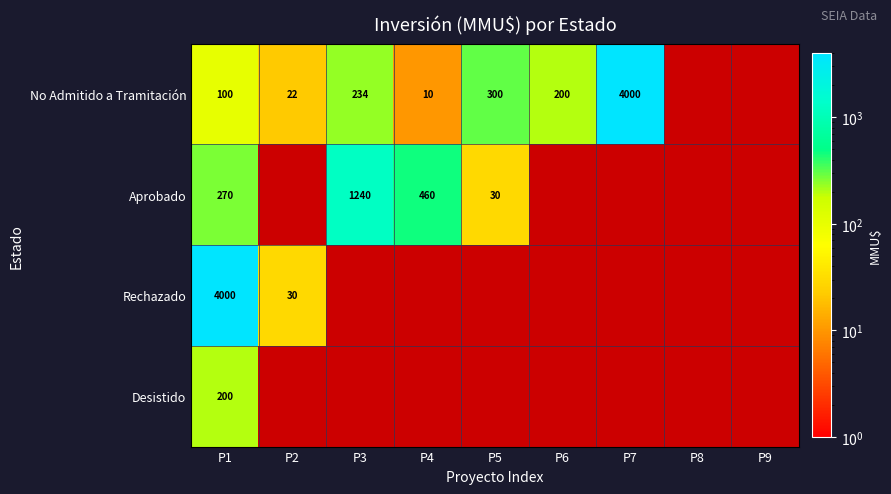

What is the difference between the No Admitido a Tramitación values at P7 and P6?

3800